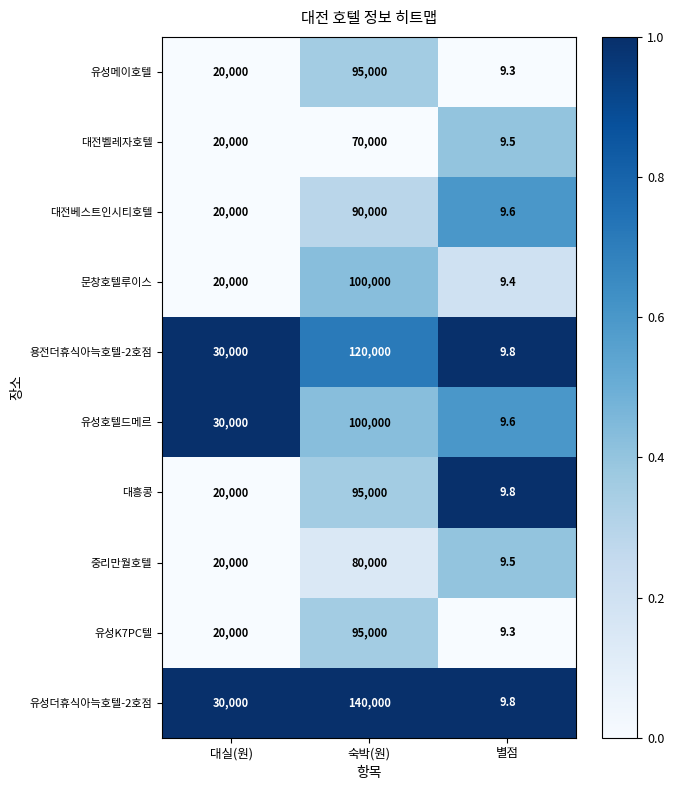

What is the difference between the maximum and minimum values in the 유성K7PC텔 series?

94990.7